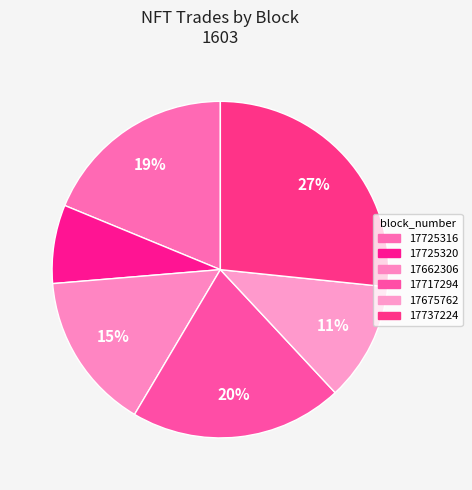

How many slices are in this pie chart?

6